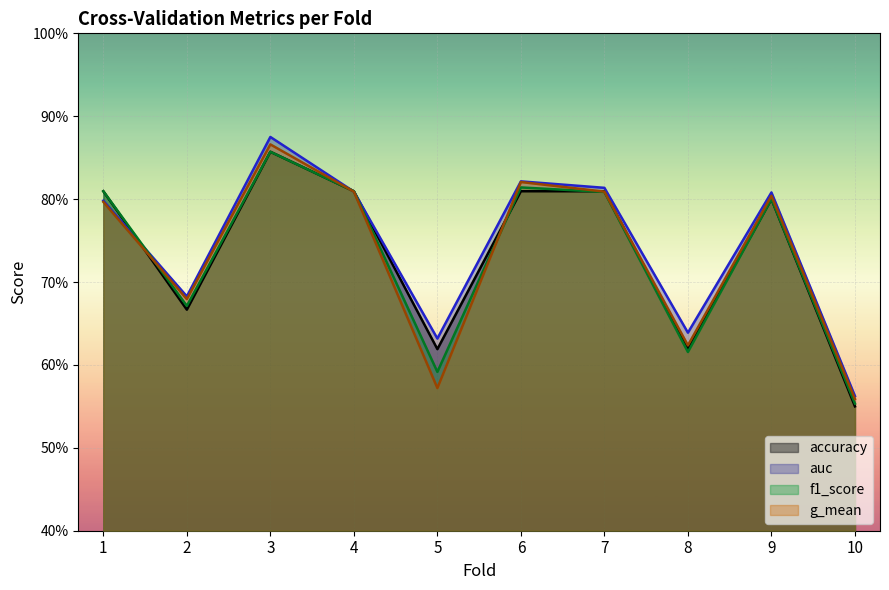

Reading left to right, list all the values displayed in this chart.

accuracy: 0.8	0.7	0.9	0.8	0.6	0.8	0.8	0.6	0.8	0.6
auc: 0.8	0.7	0.9	0.8	0.6	0.8	0.8	0.6	0.8	0.6
f1_score: 0.8	0.7	0.9	0.8	0.6	0.8	0.8	0.6	0.8	0.6
g_mean: 0.8	0.7	0.9	0.8	0.6	0.8	0.8	0.6	0.8	0.6